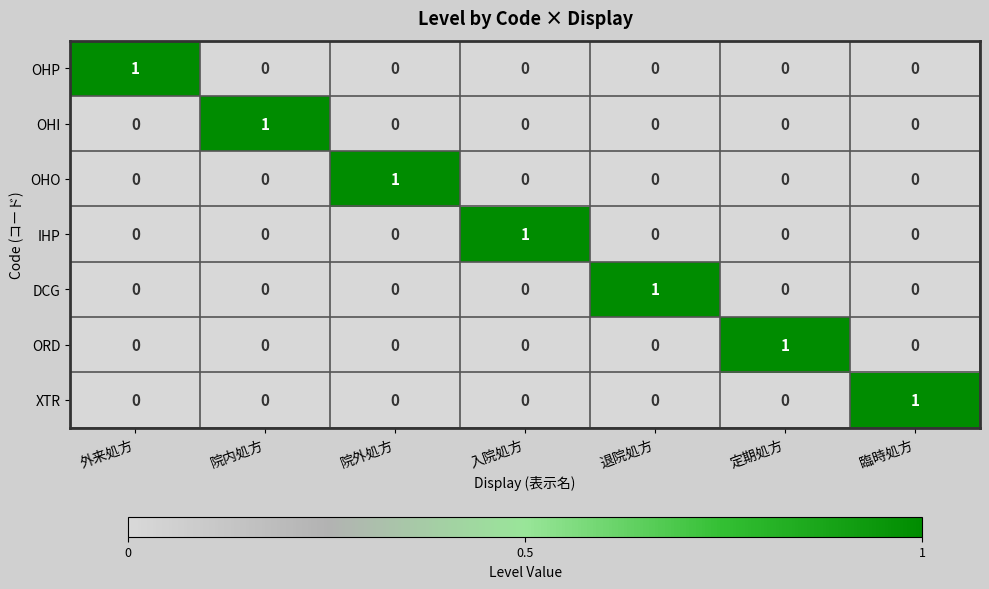

Which category has the highest value in the OHP series?

外来処方